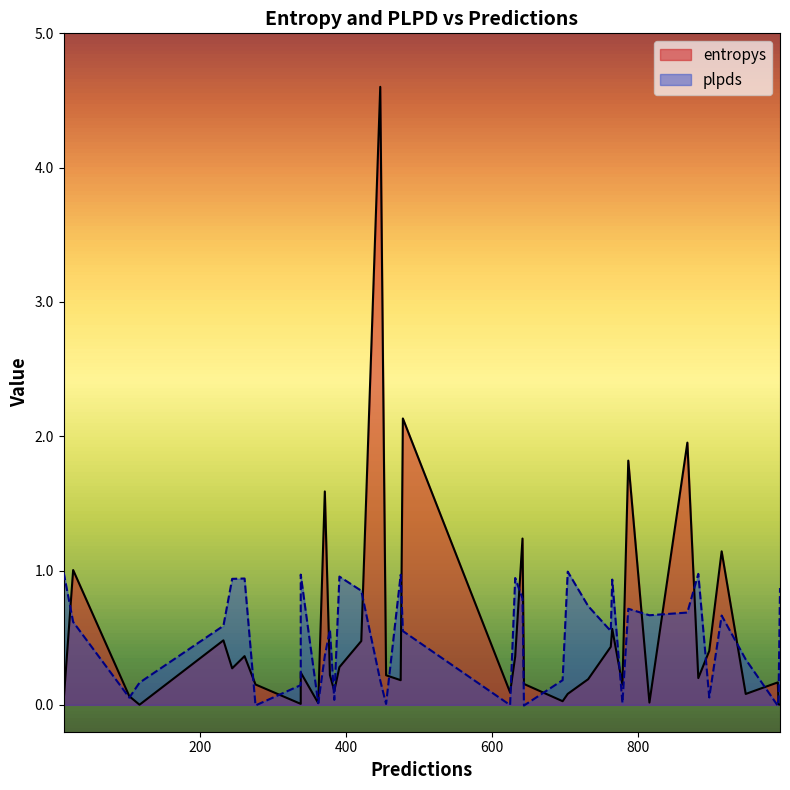

How many lines are shown in the chart?

2